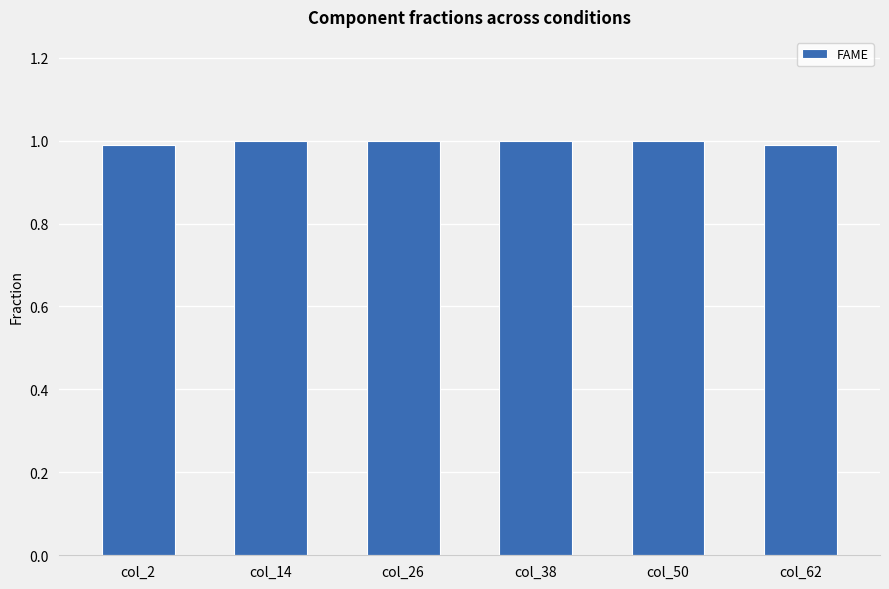

What is the sum of all values?

6.0